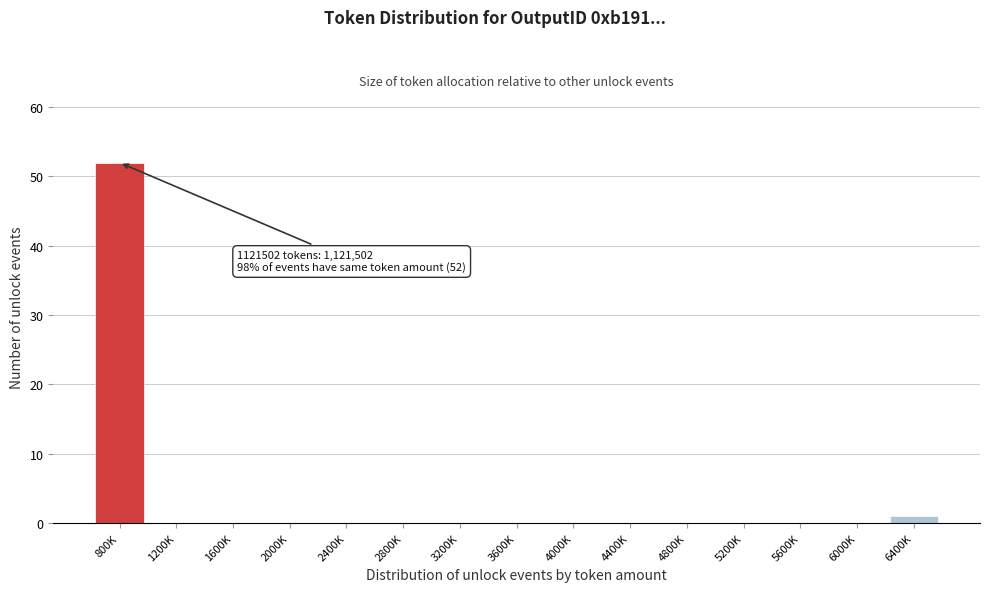

Reading left to right, what are all the values shown in this chart?

800K=52	1200K=0	1600K=0	2000K=0	2400K=0	2800K=0	3200K=0	3600K=0	4000K=0	4400K=0	4800K=0	5200K=0	5600K=0	6000K=0	6400K=1